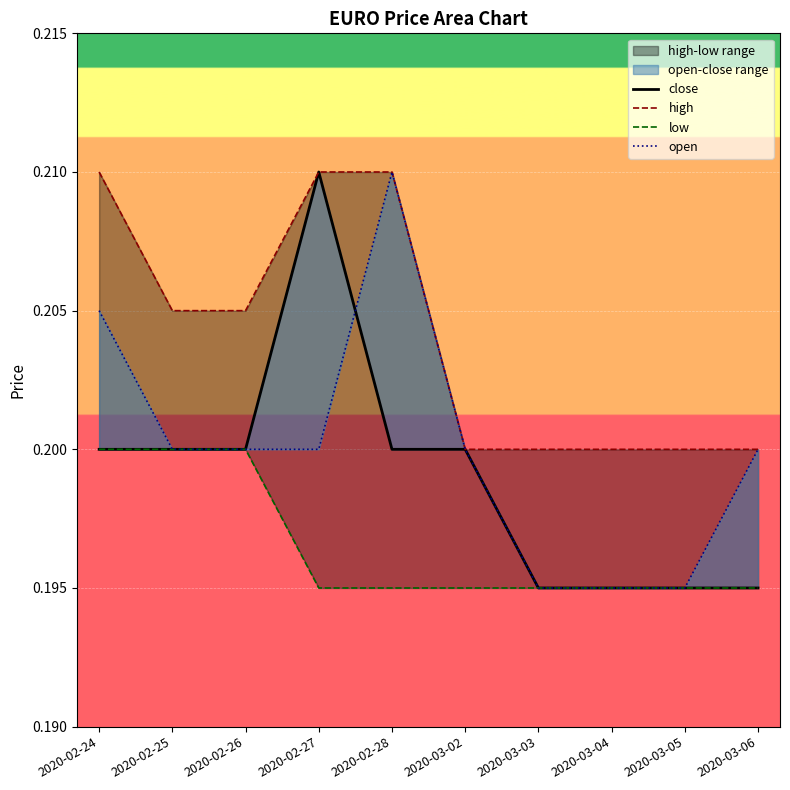

What is the lowest value of the close series?

0.2